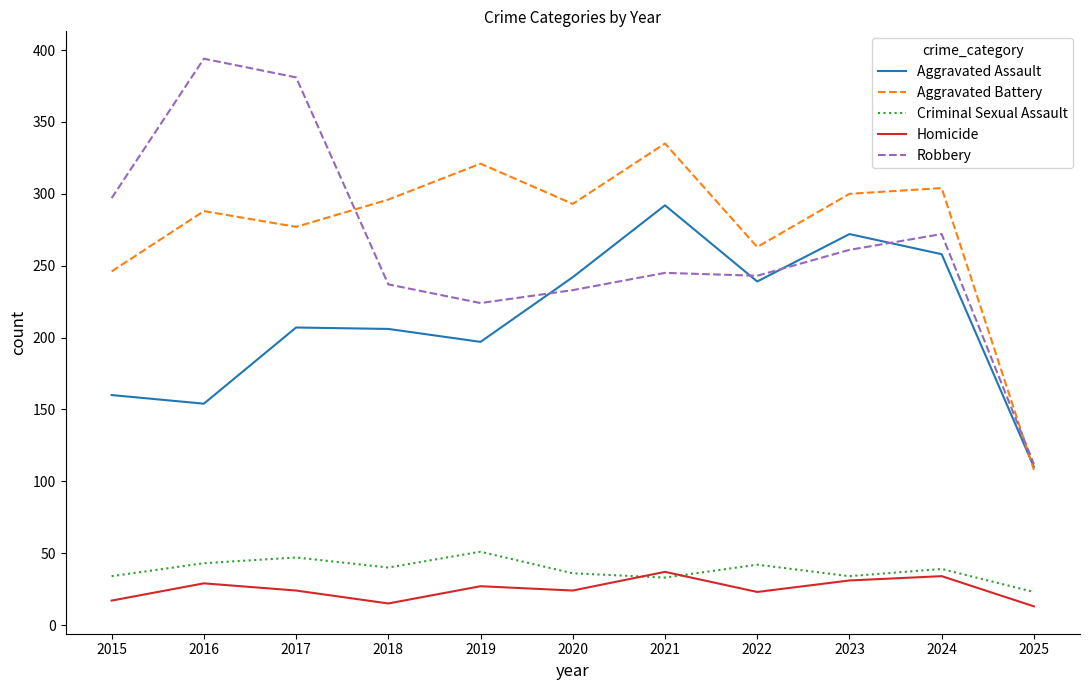

True or false: Criminal Sexual Assault and Aggravated Assault intersect in this chart.

False